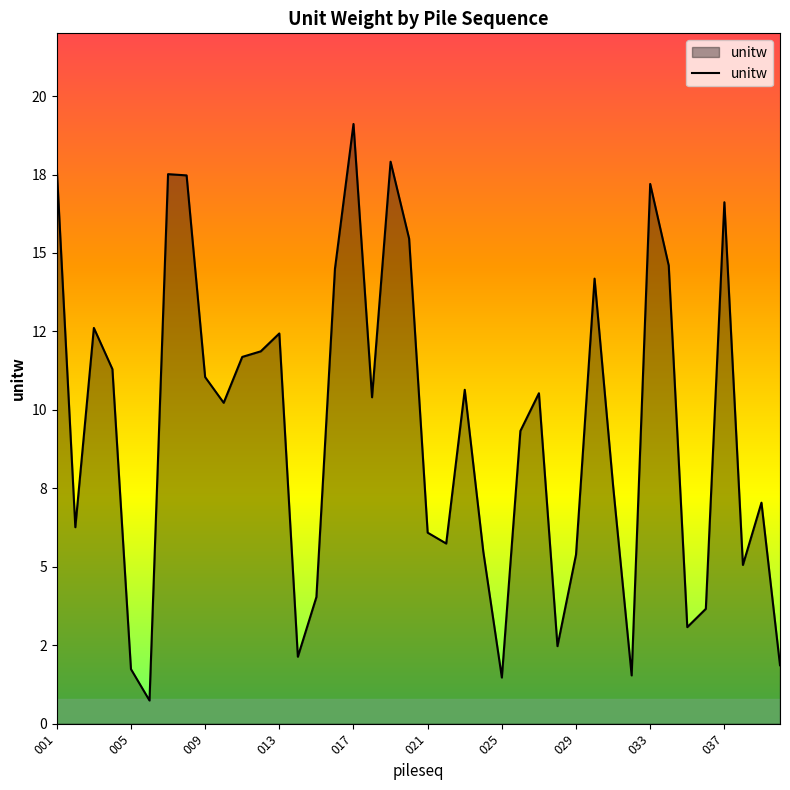

Does the chart display data point markers on the line(s)?

No